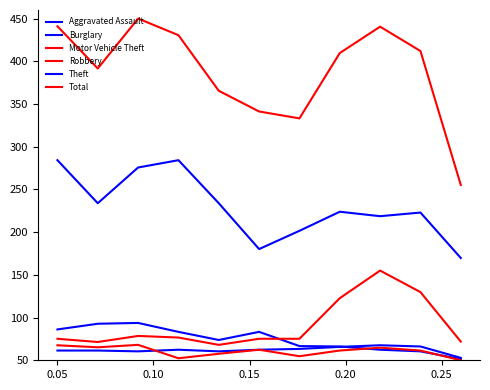

What is the greatest value displayed?

450.0